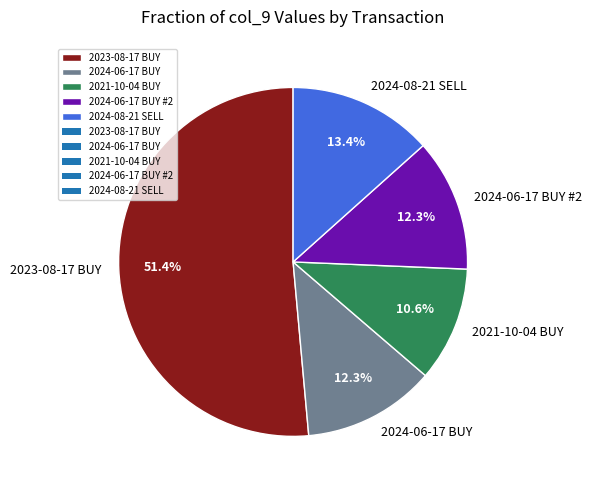

How much of the chart is everything except 2023-08-17 BUY?

48.6%